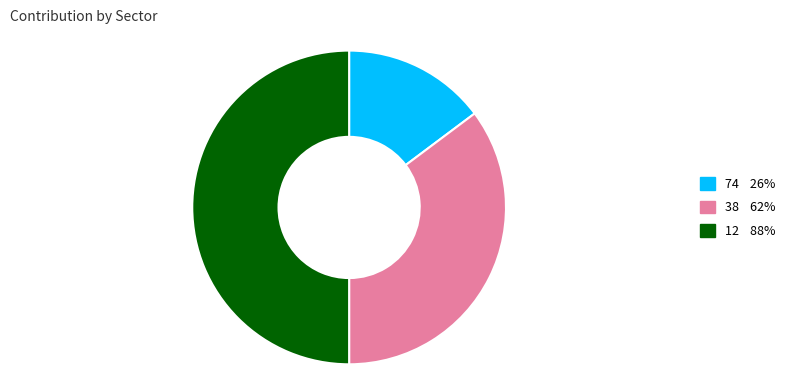

Does 74 account for over 50% of the chart?

No